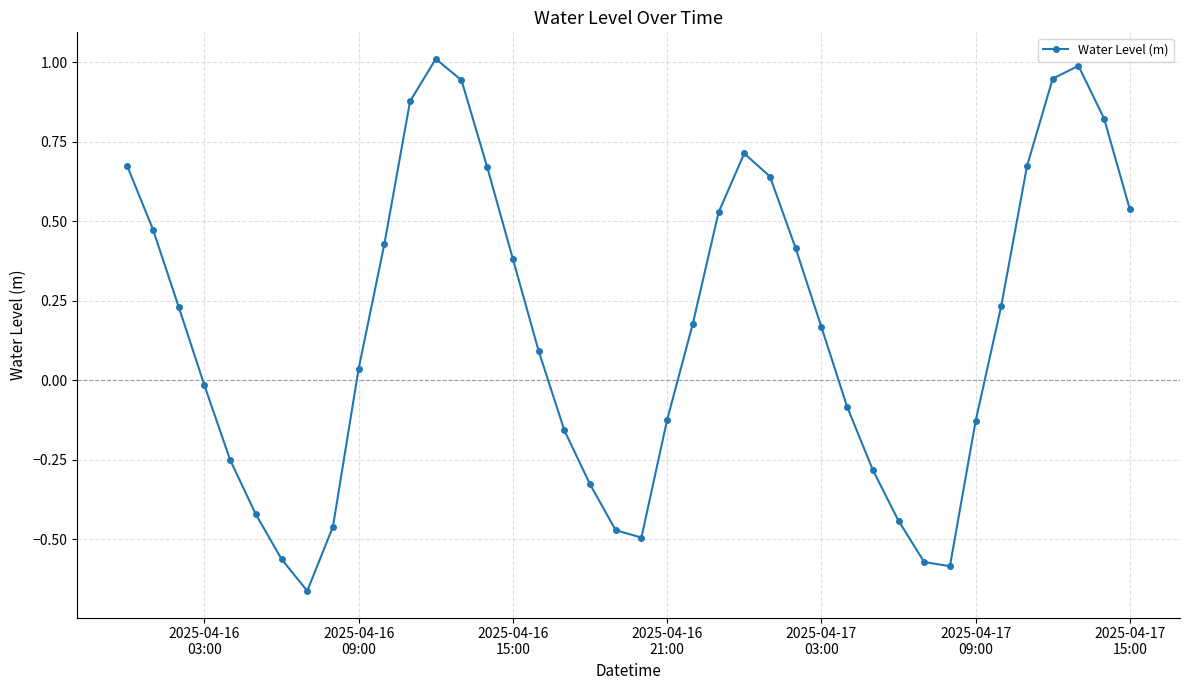

Is this an area chart (filled region under the line)?

No